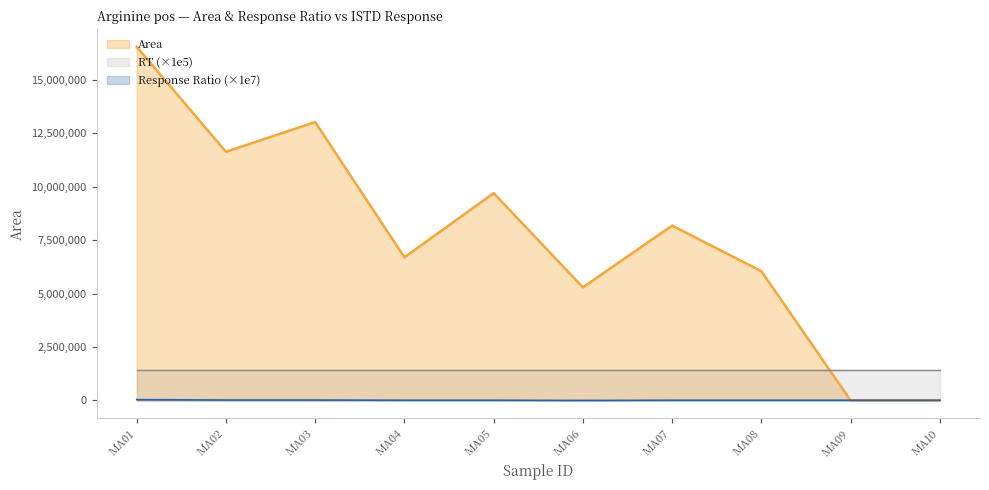

What is the highest value of the Area series?

16556031.0